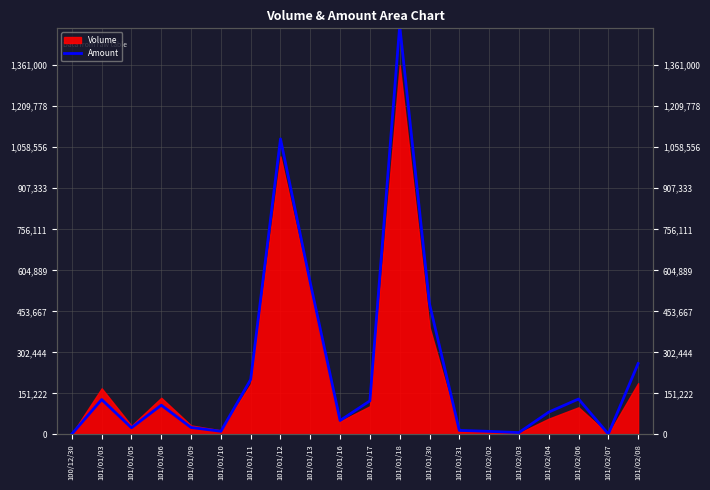

Between 101/01/10 and 101/02/03, which is larger?

101/01/10